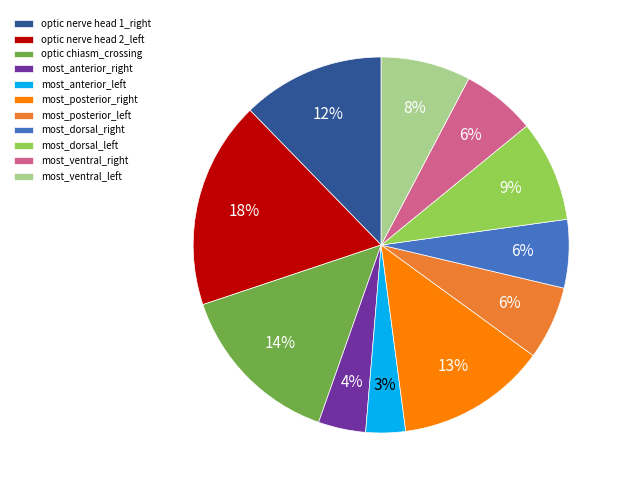

Is it true that most_dorsal_right is 17% of the pie?

False